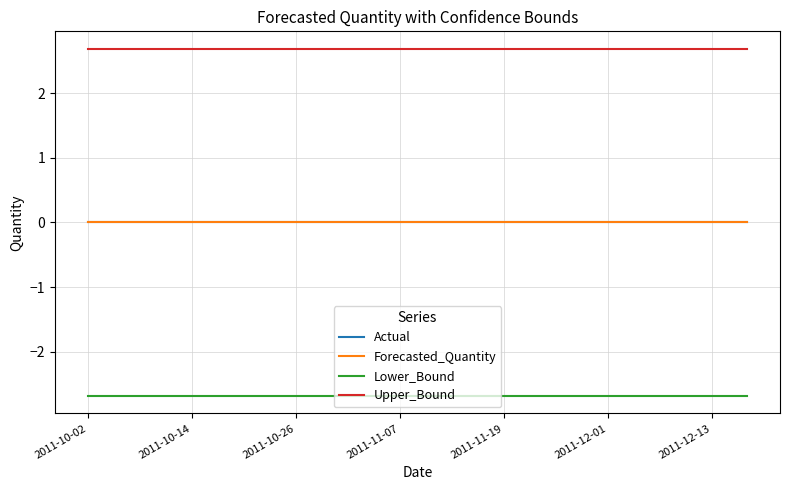

Which label corresponds to the smallest value in the chart?

2011-10-02